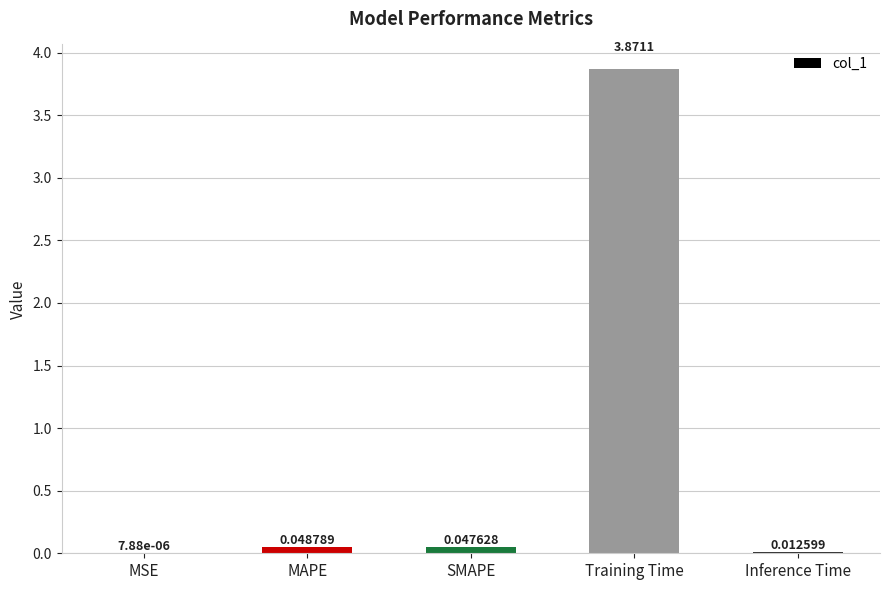

What is the difference between the values at SMAPE and Training Time?

3.8